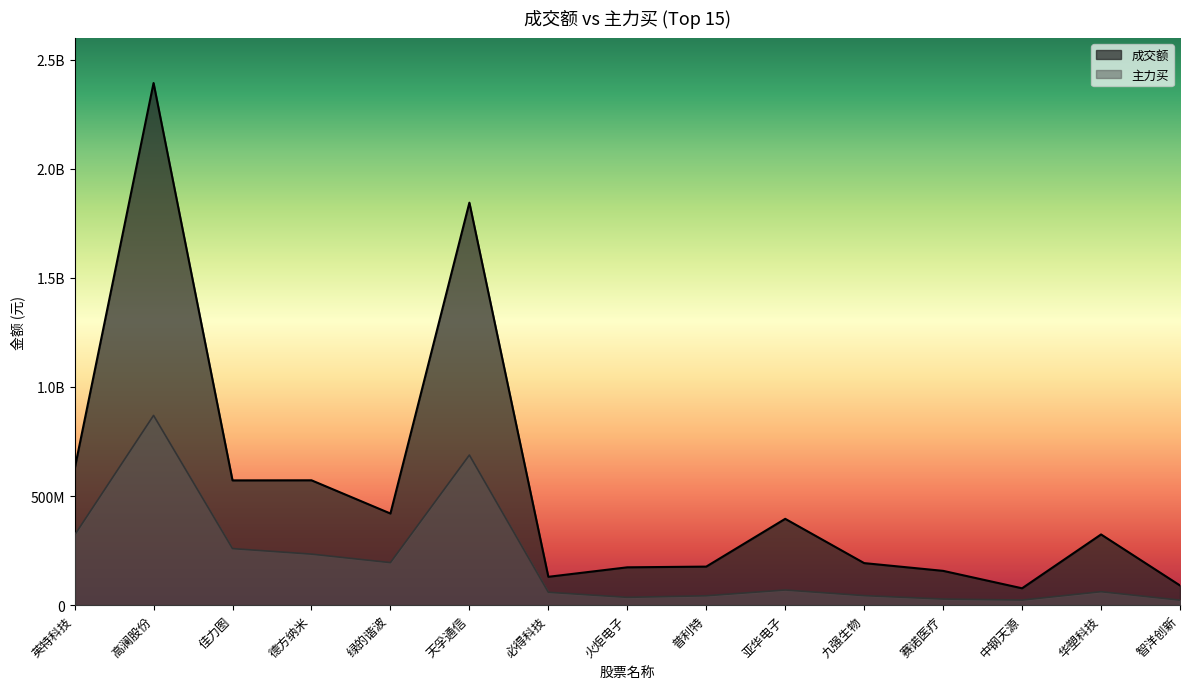

Rank the categories by 成交额 value from highest to lowest.

高澜股份, 天孚通信, 英特科技, 德方纳米, 佳力图, 绿的谐波, 亚华电子, 华塑科技, 九强生物, 普利特, 火炬电子, 赛诺医疗, 必得科技, 智洋创新, 中钢天源